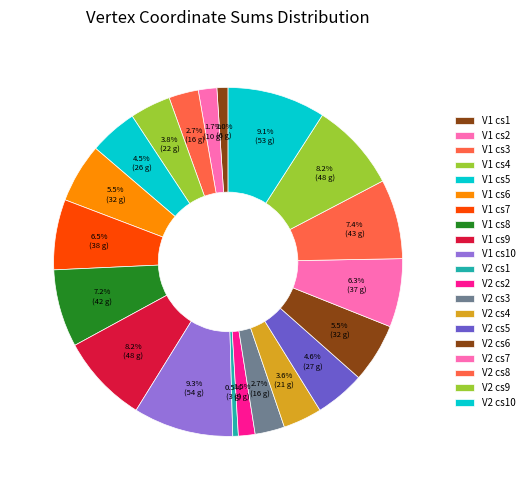

What is the change in value from V1 cs4 to V2 cs10?

+31